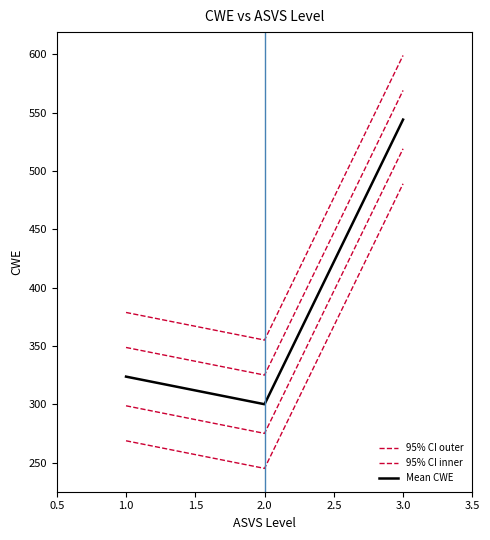

How many values in the 95% CI inner series are below 348?

1